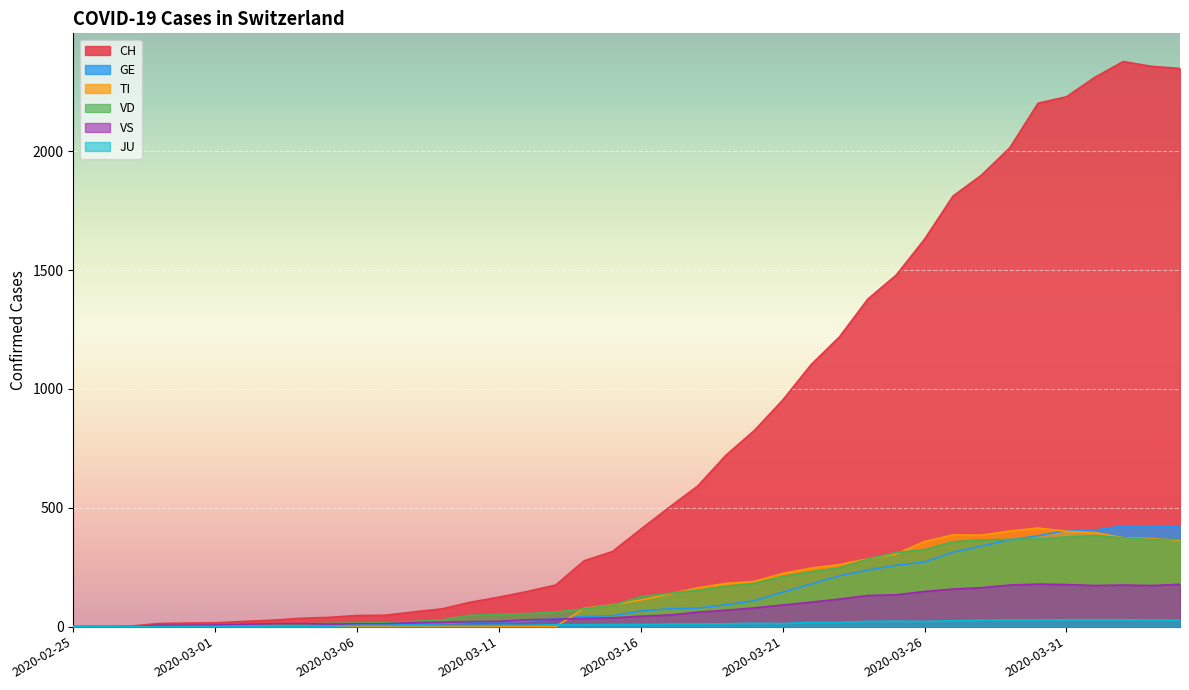

Reading left to right, extract all data points from this chart.

CH: 2020-02-25=0	2020-02-26=1	2020-02-27=2	2020-02-28=13	2020-02-29=15	2020-03-01=16	2020-03-02=22	2020-03-03=27	2020-03-04=35	2020-03-05=39	2020-03-06=47	2020-03-07=48	2020-03-08=62	2020-03-09=75	2020-03-10=103	2020-03-11=124	2020-03-12=148	2020-03-13=175	2020-03-14=277	2020-03-15=316	2020-03-16=410	2020-03-17=502	2020-03-18=591	2020-03-19=721	2020-03-20=825	2020-03-21=953	2020-03-22=1102	2020-03-23=1219	2020-03-24=1378	2020-03-25=1479	2020-03-26=1630	2020-03-27=1811	2020-03-28=1899	2020-03-29=2014	2020-03-30=2202	2020-03-31=2229	2020-04-01=2311	2020-04-02=2377	2020-04-03=2357	2020-04-04=2348
GE: 2020-02-25=0	2020-02-26=1	2020-02-27=1	2020-02-28=2	2020-02-29=3	2020-03-01=3	2020-03-02=3	2020-03-03=4	2020-03-04=4	2020-03-05=5	2020-03-06=7	2020-03-07=7	2020-03-08=9	2020-03-09=13	2020-03-10=18	2020-03-11=20	2020-03-12=23	2020-03-13=33	2020-03-14=43	2020-03-15=46	2020-03-16=66	2020-03-17=75	2020-03-18=78	2020-03-19=92	2020-03-20=109	2020-03-21=145	2020-03-22=179	2020-03-23=214	2020-03-24=238	2020-03-25=258	2020-03-26=272	2020-03-27=313	2020-03-28=339	2020-03-29=365	2020-03-30=382	2020-03-31=405	2020-04-01=406	2020-04-02=424	2020-04-03=424	2020-04-04=421
TI: 2020-02-25=0	2020-02-26=0	2020-02-27=0	2020-02-28=0	2020-02-29=0	2020-03-01=0	2020-03-02=0	2020-03-03=0	2020-03-04=0	2020-03-05=0	2020-03-06=0	2020-03-07=0	2020-03-08=0	2020-03-09=0	2020-03-10=0	2020-03-11=0	2020-03-12=0	2020-03-13=0	2020-03-14=77	2020-03-15=92	2020-03-16=112	2020-03-17=137	2020-03-18=163	2020-03-19=182	2020-03-20=190	2020-03-21=224	2020-03-22=246	2020-03-23=261	2020-03-24=285	2020-03-25=306	2020-03-26=358	2020-03-27=386	2020-03-28=385	2020-03-29=402	2020-03-30=415	2020-03-31=401	2020-04-01=396	2020-04-02=374	2020-04-03=370	2020-04-04=363
VD: 2020-02-25=0	2020-02-26=0	2020-02-27=0	2020-02-28=4	2020-02-29=4	2020-03-01=4	2020-03-02=6	2020-03-03=8	2020-03-04=11	2020-03-05=14	2020-03-06=15	2020-03-07=16	2020-03-08=22	2020-03-09=29	2020-03-10=48	2020-03-11=51	2020-03-12=55	2020-03-13=61	2020-03-14=75	2020-03-15=90	2020-03-16=126	2020-03-17=140	2020-03-18=153	2020-03-19=170	2020-03-20=182	2020-03-21=211	2020-03-22=231	2020-03-23=248	2020-03-24=284	2020-03-25=312	2020-03-26=324	2020-03-27=357	2020-03-28=365	2020-03-29=367	2020-03-30=369	2020-03-31=377	2020-04-01=383	2020-04-02=374	2020-04-03=366	2020-04-04=367
VS: 2020-02-25=0	2020-02-26=0	2020-02-27=0	2020-02-28=6	2020-02-29=6	2020-03-01=7	2020-03-02=10	2020-03-03=12	2020-03-04=13	2020-03-05=11	2020-03-06=12	2020-03-07=12	2020-03-08=17	2020-03-09=18	2020-03-10=21	2020-03-11=22	2020-03-12=29	2020-03-13=31	2020-03-14=35	2020-03-15=37	2020-03-16=44	2020-03-17=49	2020-03-18=61	2020-03-19=69	2020-03-20=79	2020-03-21=91	2020-03-22=103	2020-03-23=116	2020-03-24=131	2020-03-25=134	2020-03-26=148	2020-03-27=158	2020-03-28=164	2020-03-29=175	2020-03-30=179	2020-03-31=177	2020-04-01=173	2020-04-02=175	2020-04-03=173	2020-04-04=178
JU: 2020-02-25=0	2020-02-26=0	2020-02-27=0	2020-02-28=0	2020-02-29=1	2020-03-01=1	2020-03-02=1	2020-03-03=1	2020-03-04=1	2020-03-05=2	2020-03-06=5	2020-03-07=5	2020-03-08=5	2020-03-09=5	2020-03-10=5	2020-03-11=6	2020-03-12=6	2020-03-13=8	2020-03-14=8	2020-03-15=9	2020-03-16=9	2020-03-17=11	2020-03-18=11	2020-03-19=12	2020-03-20=14	2020-03-21=13	2020-03-22=18	2020-03-23=18	2020-03-24=22	2020-03-25=23	2020-03-26=22	2020-03-27=25	2020-03-28=27	2020-03-29=28	2020-03-30=28	2020-03-31=29	2020-04-01=29	2020-04-02=29	2020-04-03=28	2020-04-04=27